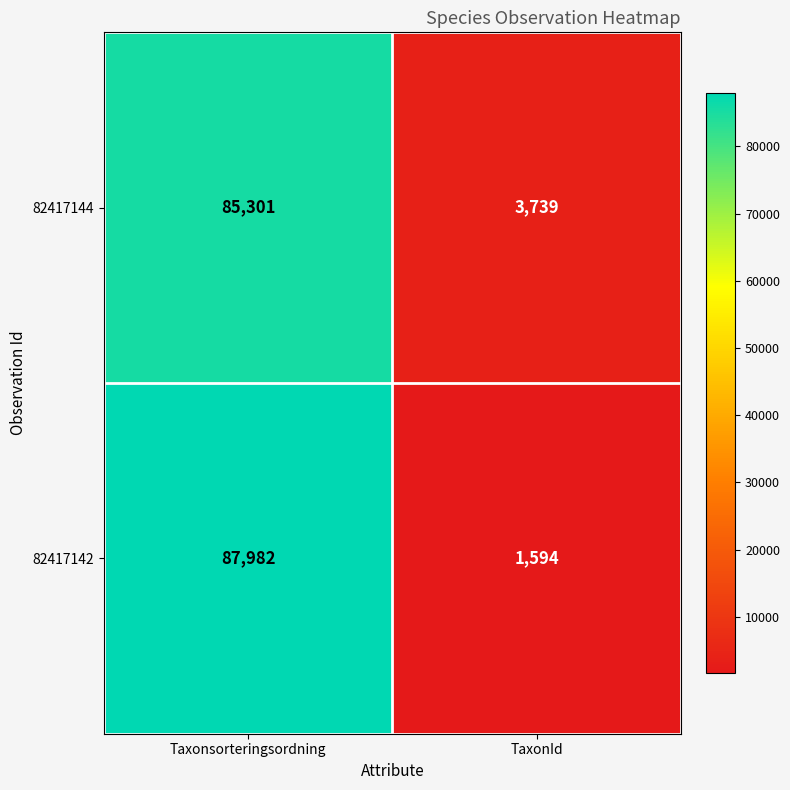

How many distinct data groups are displayed?

2